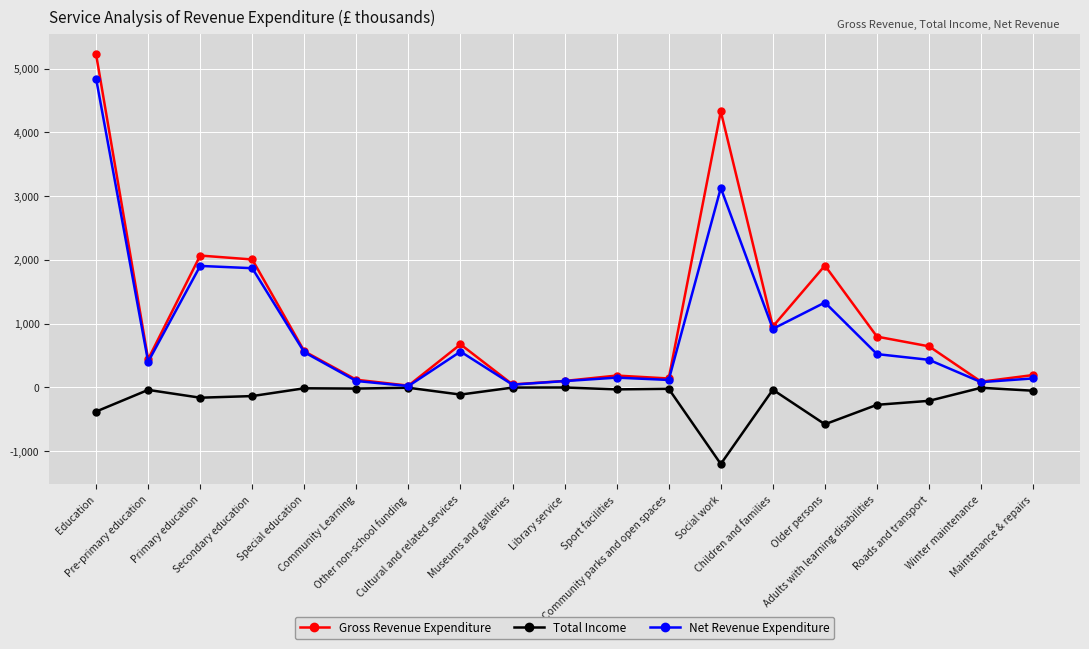

What is the greatest value displayed?

5224.2